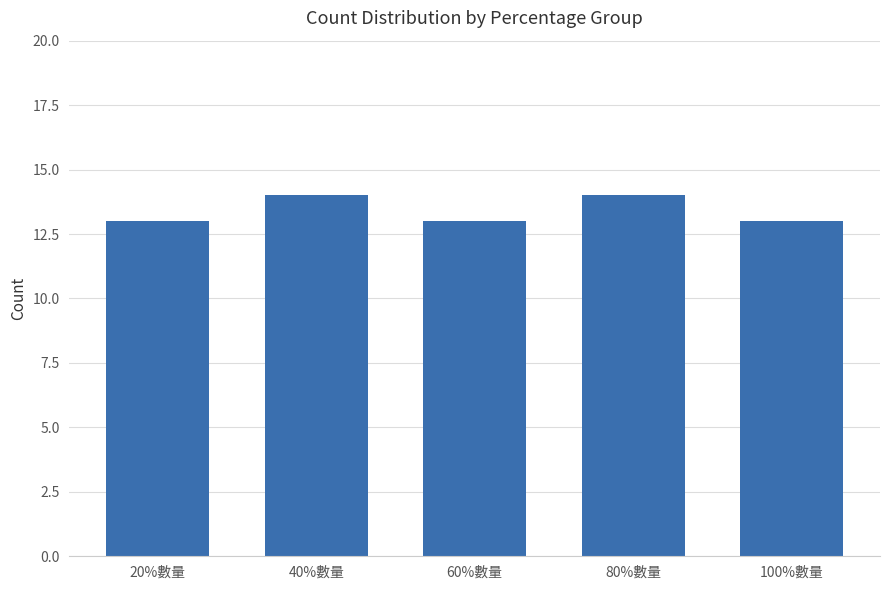

What is the ratio of the value at 80%數量 to the value at 20%數量?

1.1